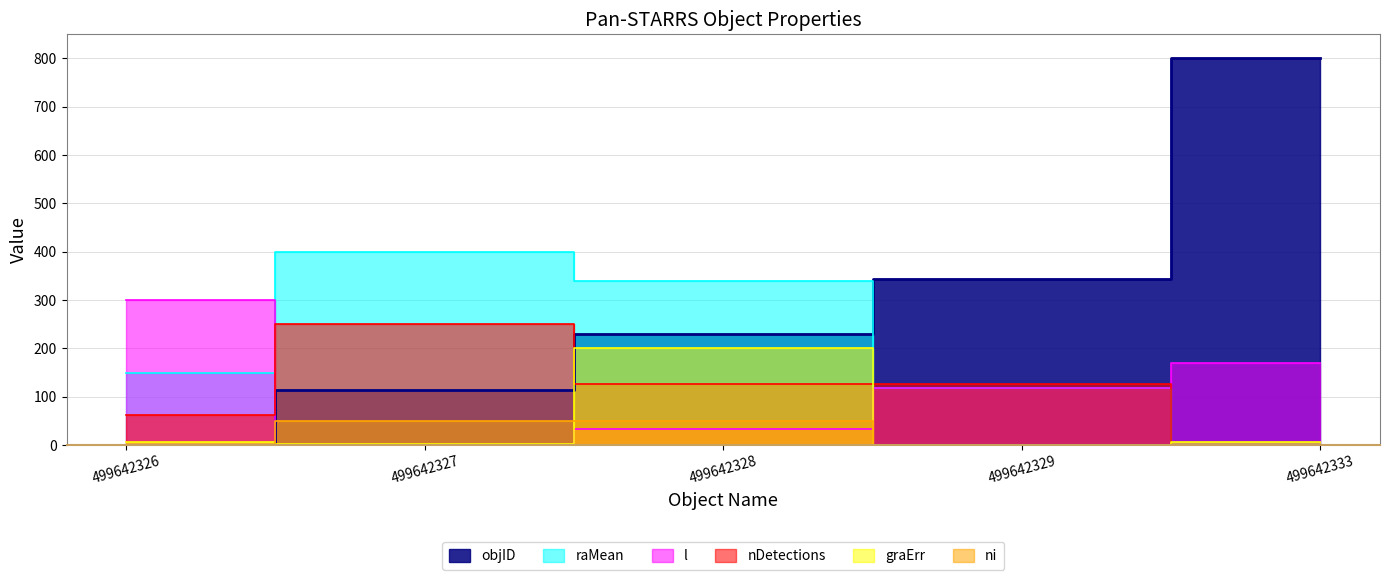

How many values in the graErr series are below 6?

2